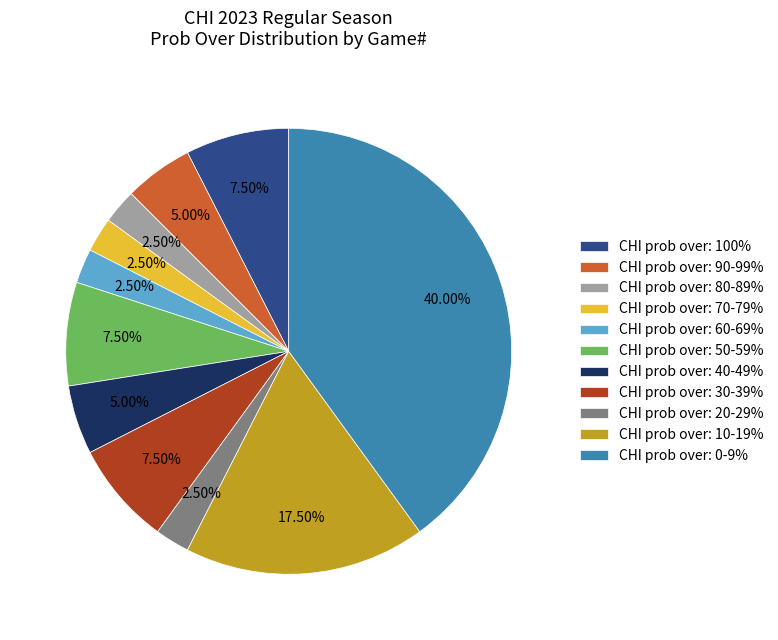

To the nearest percent, what is the average slice percentage?

9%